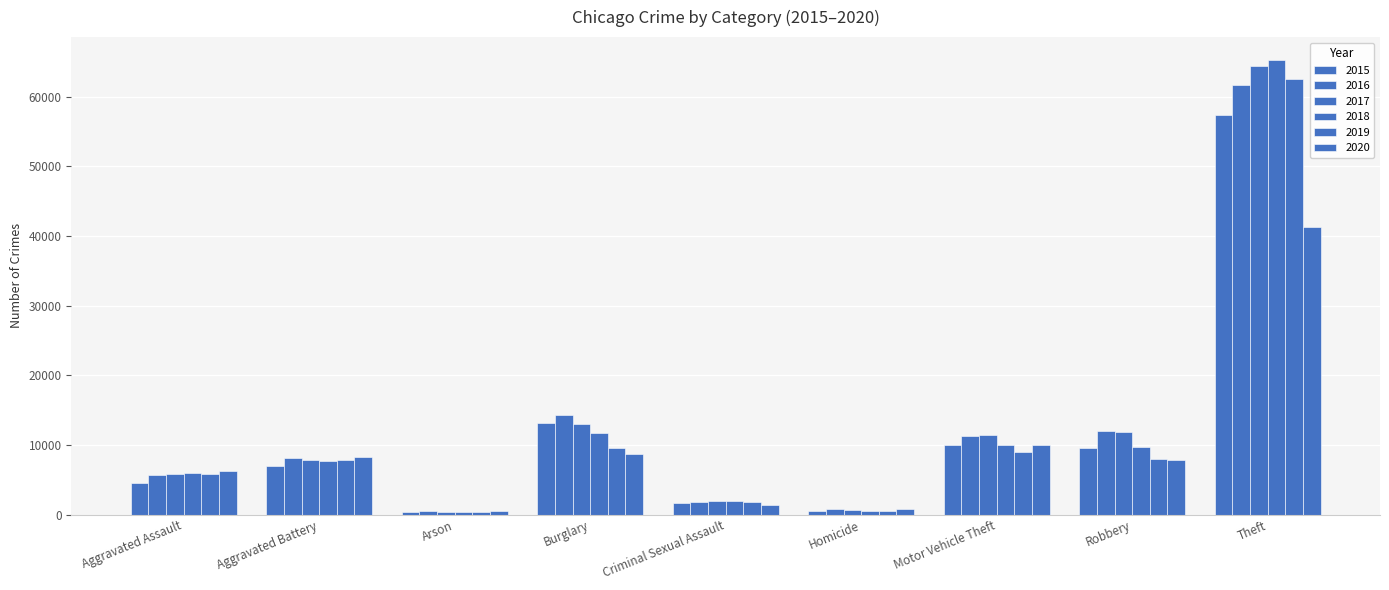

How many groups of bars are there?

9